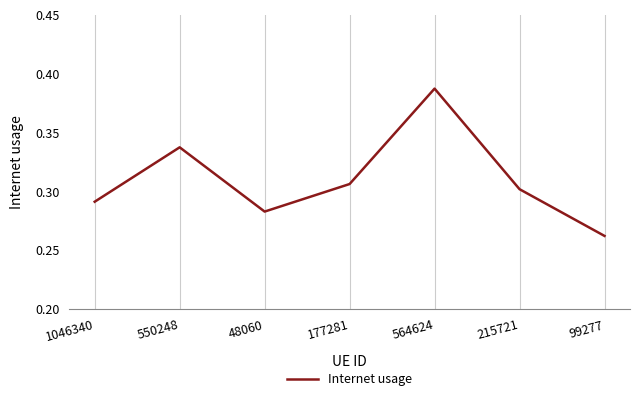

What is the difference between the maximum and minimum values?

0.1